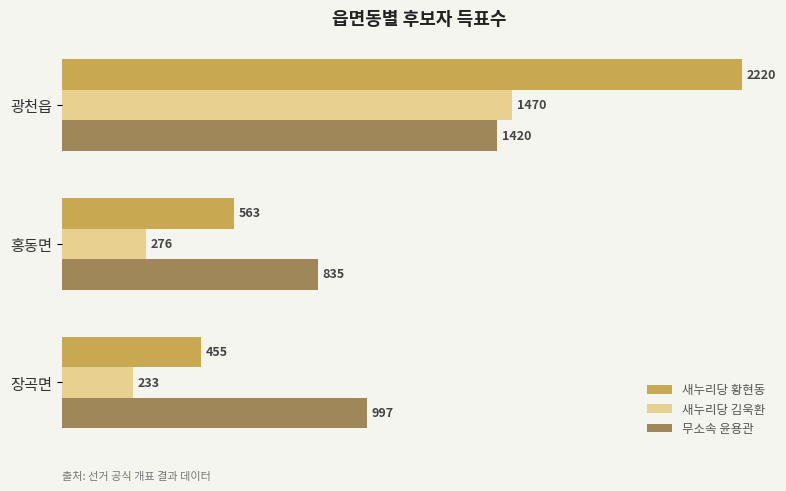

True or false: 새누리당 김욱환 has a value of 276 at 홍동면.

True